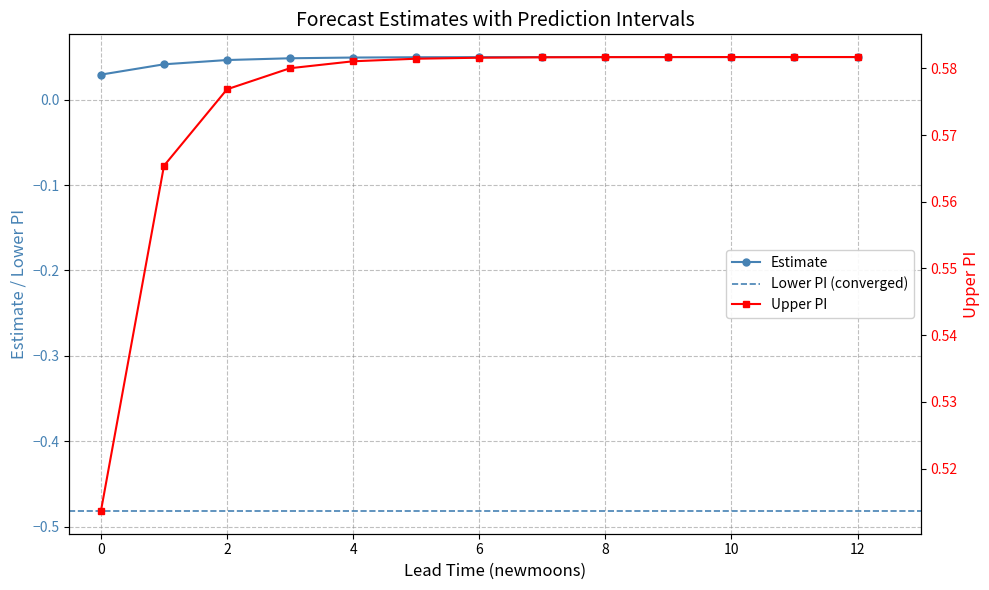

What is the sum of the estimate values at 2 and 3?

0.1